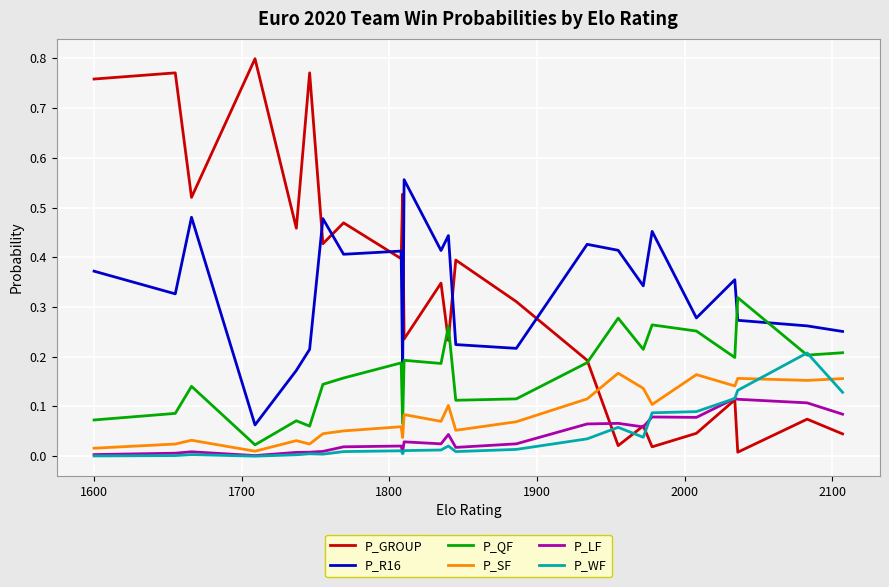

True or false: P_R16 and P_LF cross at least once.

False